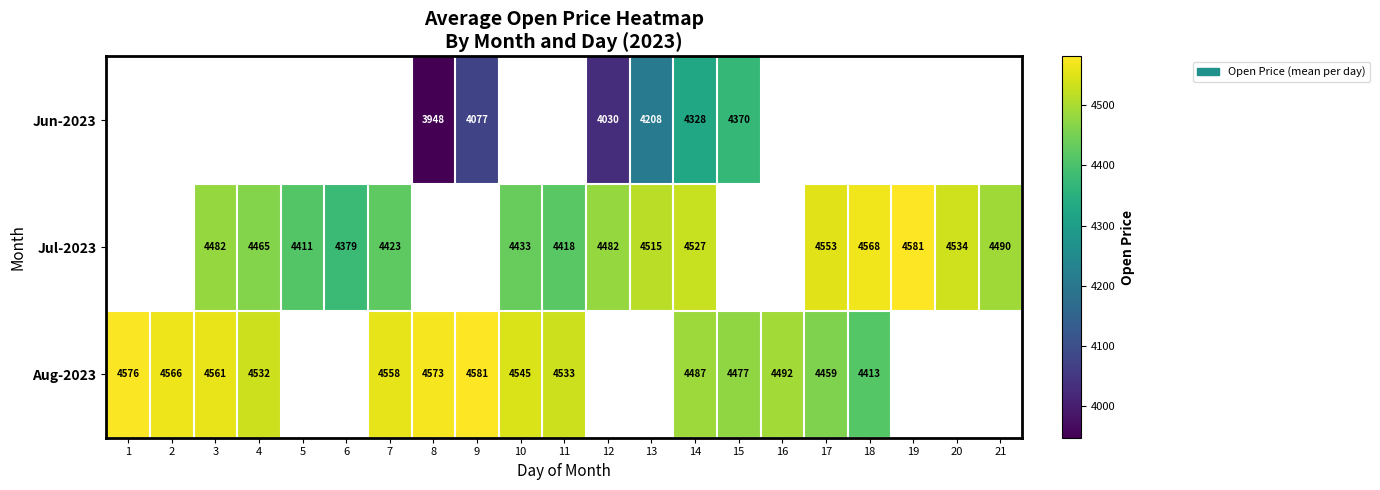

True or false: Aug-2023 has a value of 4487.0 at 14.

True